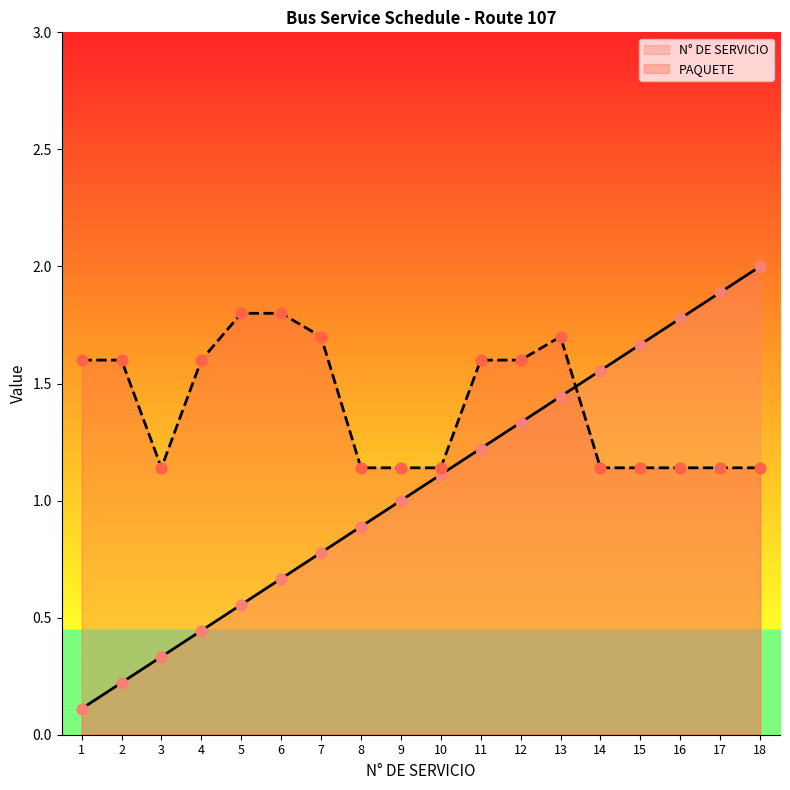

What is the total value across all series at 13?

3.1